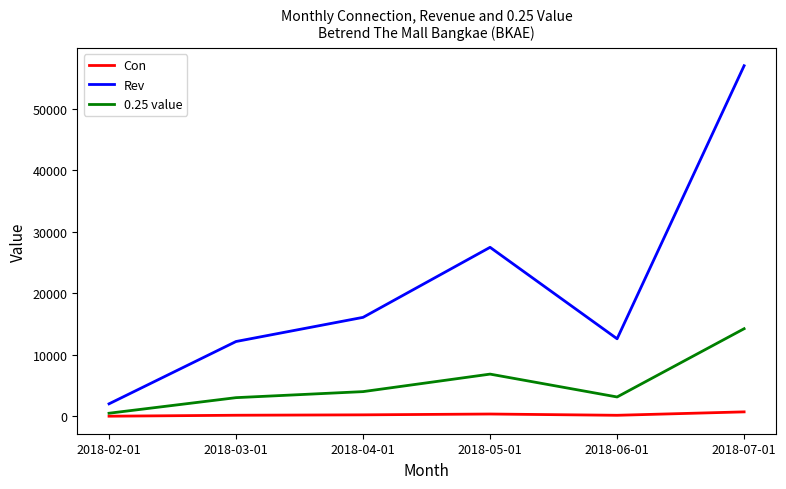

Where is the first local maximum for 0.25 value?

2018-05-01